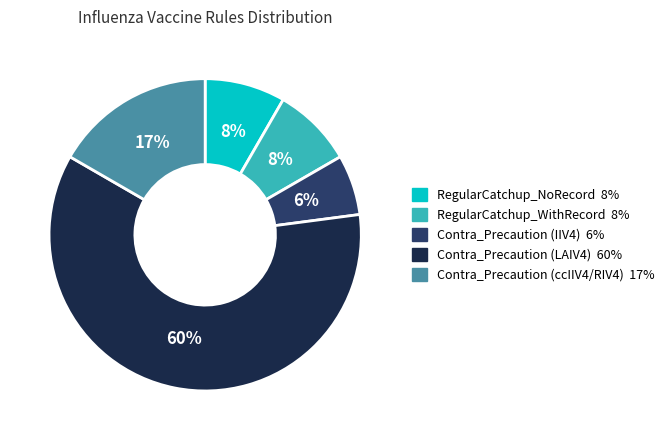

Is there any slice that represents more than half of the pie?

Yes